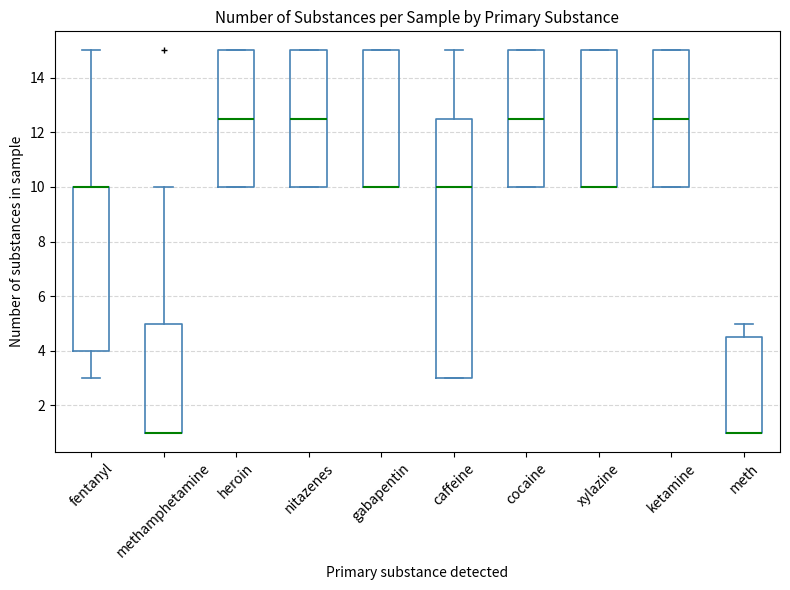

Reading left to right, read every box against the y-axis: the position of its median line, the range the box covers, and the ends of its whiskers. The values are not printed on the chart, so give them approximately, as read against the axis.

fentanyl: median 10.0 (drawn on the box's upper edge), box 4.0 to 10.0, whiskers 3.0 to 15.0
methamphetamine: median 1.0 (drawn on the box's lower edge), box 1.0 to 5.0, whiskers 1.0 to 10.0
heroin: median 12.6, box 10.0 to 15.0, whiskers 10.0 to 15.0
nitazenes: median 12.6, box 10.0 to 15.0, whiskers 10.0 to 15.0
gabapentin: median 10.0 (drawn on the box's lower edge), box 10.0 to 15.0, whiskers 10.0 to 15.0
caffeine: median 10.0, box 3.0 to 12.6, whiskers 3.0 to 15.0
cocaine: median 12.6, box 10.0 to 15.0, whiskers 10.0 to 15.0
xylazine: median 10.0 (drawn on the box's lower edge), box 10.0 to 15.0, whiskers 10.0 to 15.0
ketamine: median 12.6, box 10.0 to 15.0, whiskers 10.0 to 15.0
meth: median 1.0 (drawn on the box's lower edge), box 1.0 to 4.6, whiskers 1.0 to 5.0